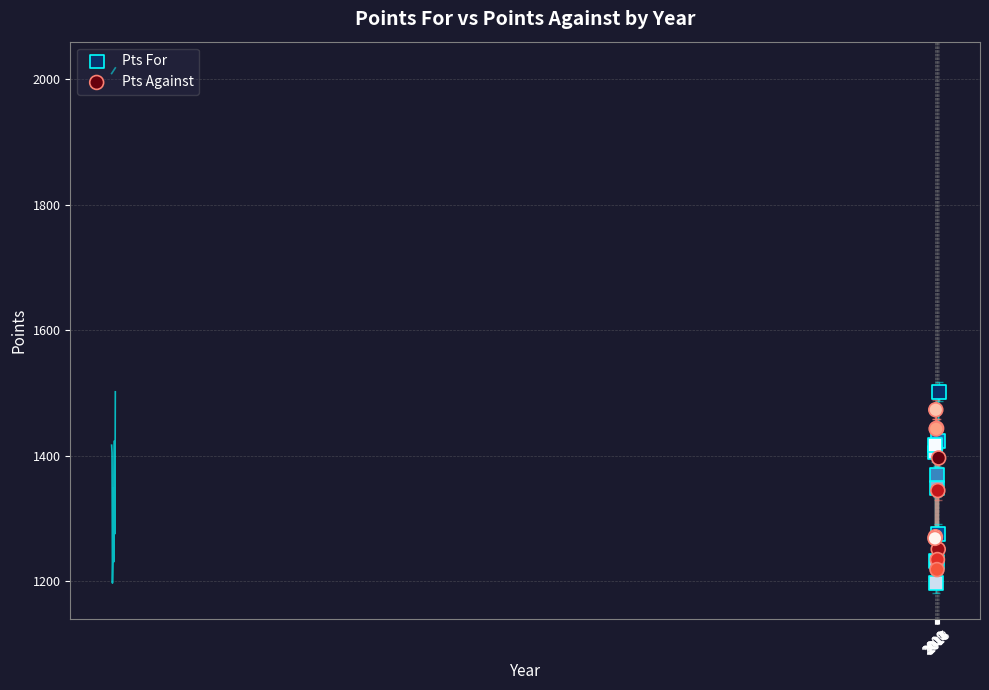

Which series has the widest spread of Y values?

Pts For